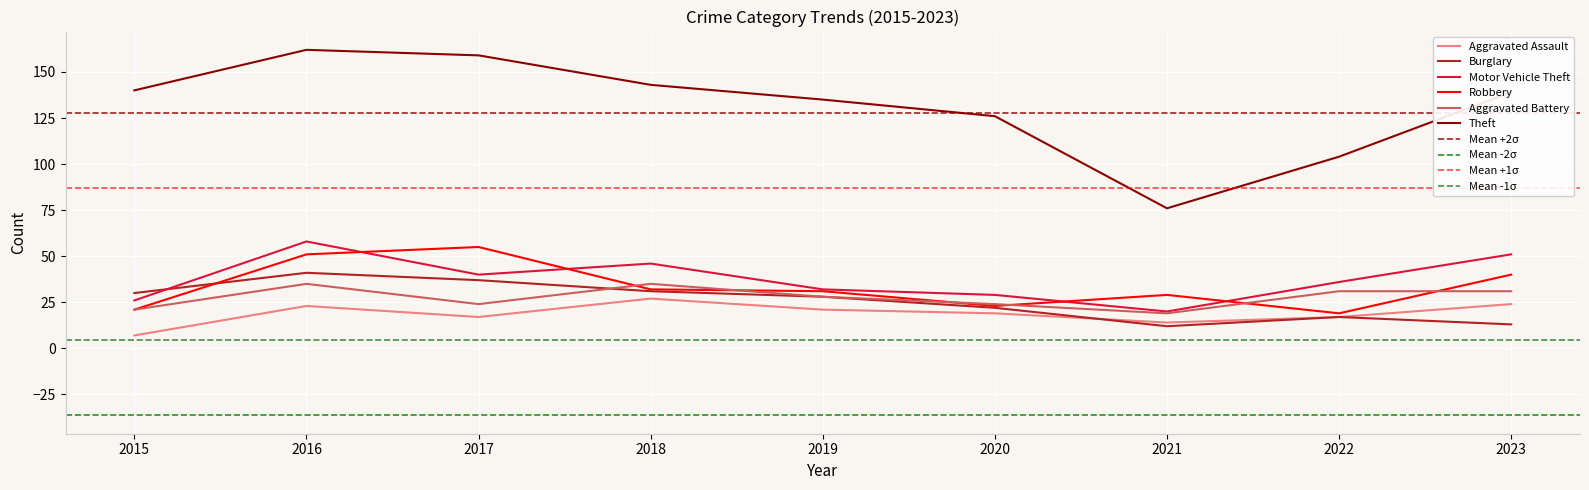

Which series changed the most between 2016 and 2018?

Robbery